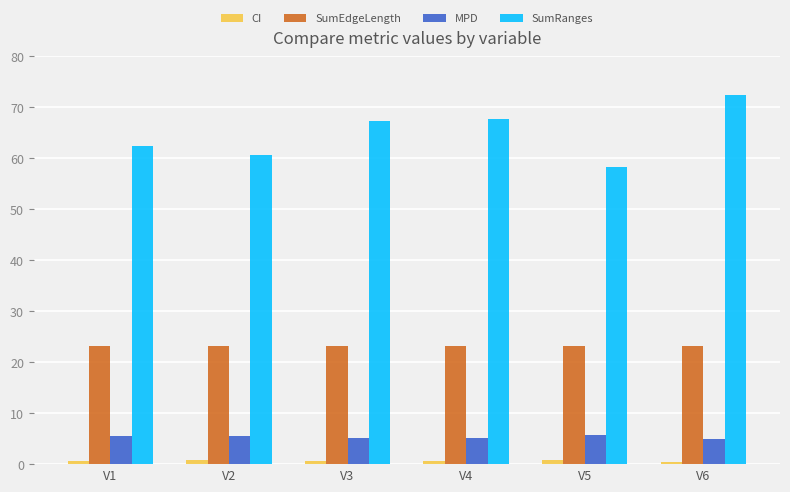

What is the difference between the second highest and second lowest values in the MPD series?

0.4